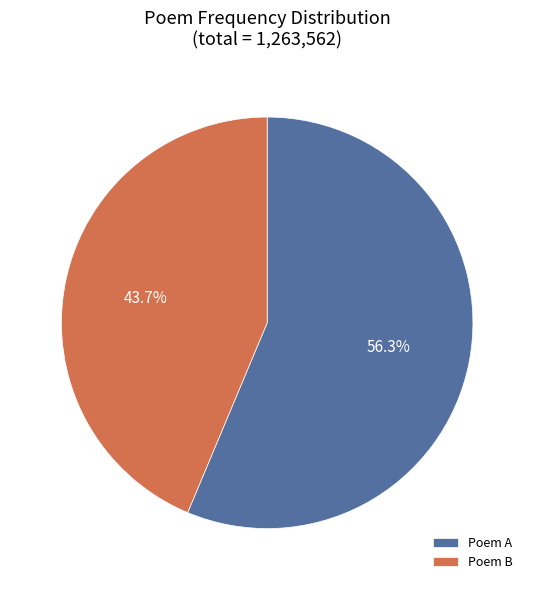

What is the smallest slice in the pie chart?

Poem B